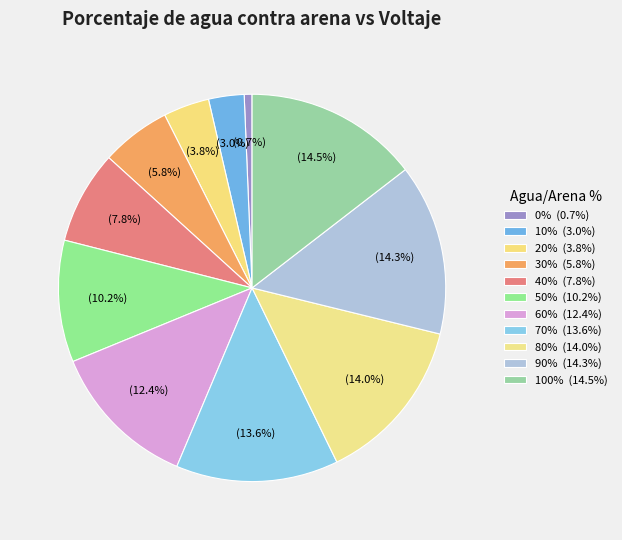

To the nearest percent, what portion does 100% represent?

15%